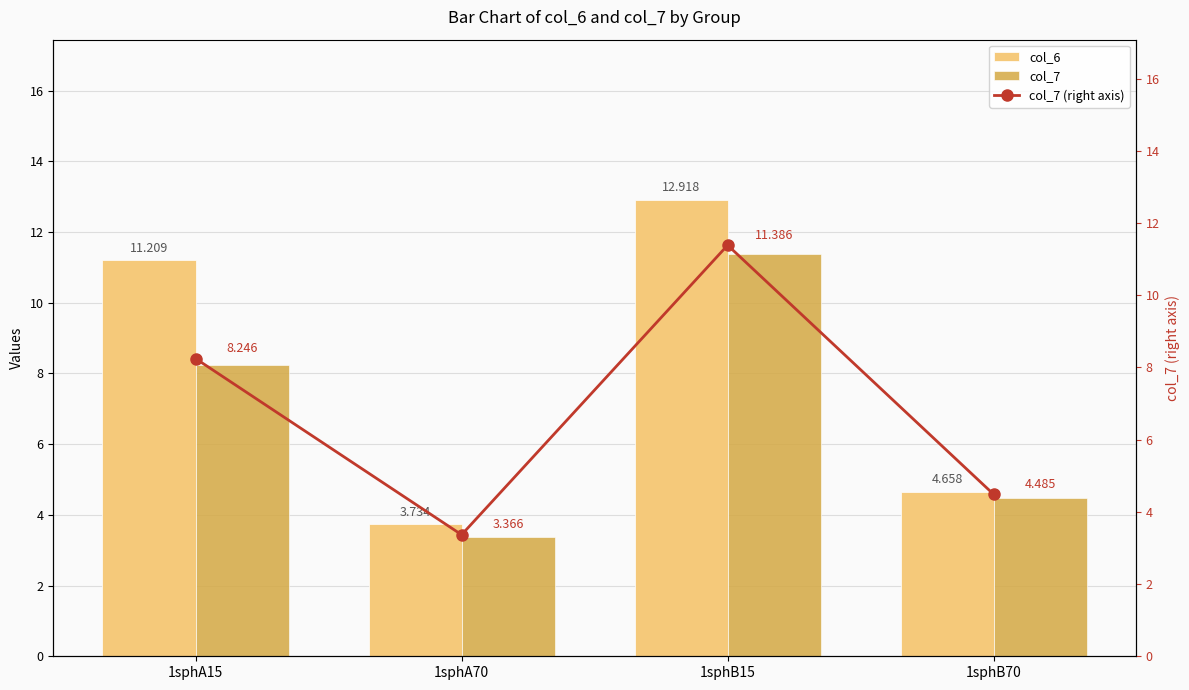

The col_7 series shows 11.4 at 1sphB15. True or false?

True